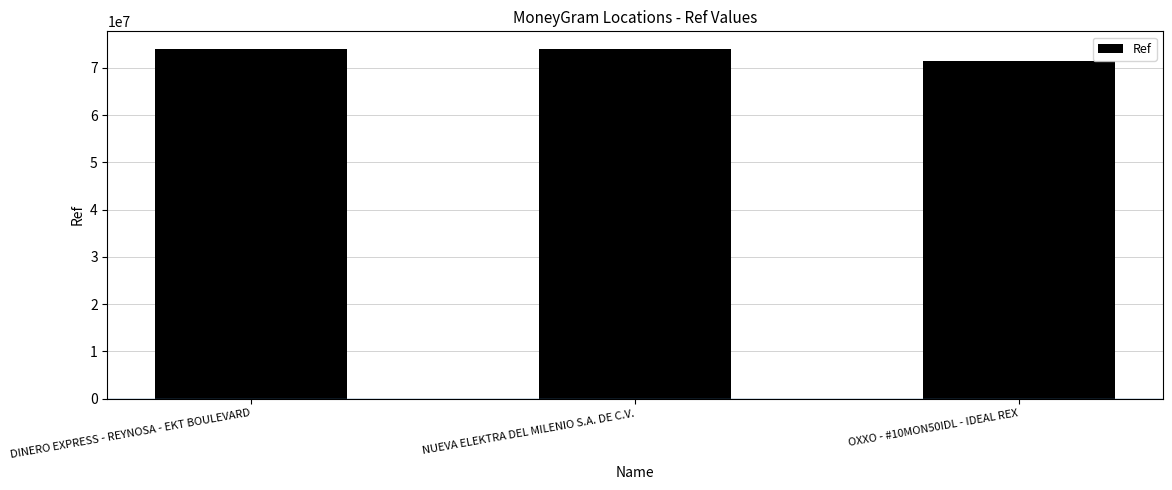

Which has a higher value, OXXO - #10MON50IDL - IDEAL REX or DINERO EXPRESS - REYNOSA - EKT BOULEVARD?

DINERO EXPRESS - REYNOSA - EKT BOULEVARD